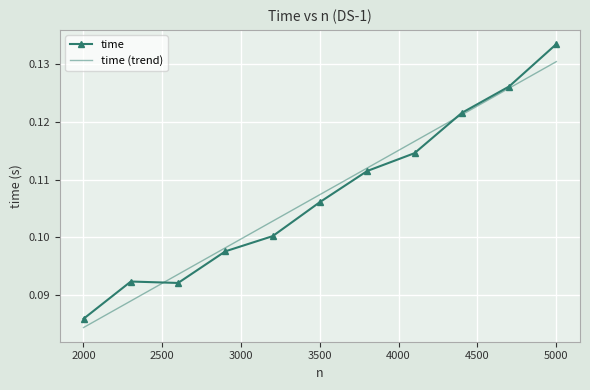

Which series has the widest spread of values?

time